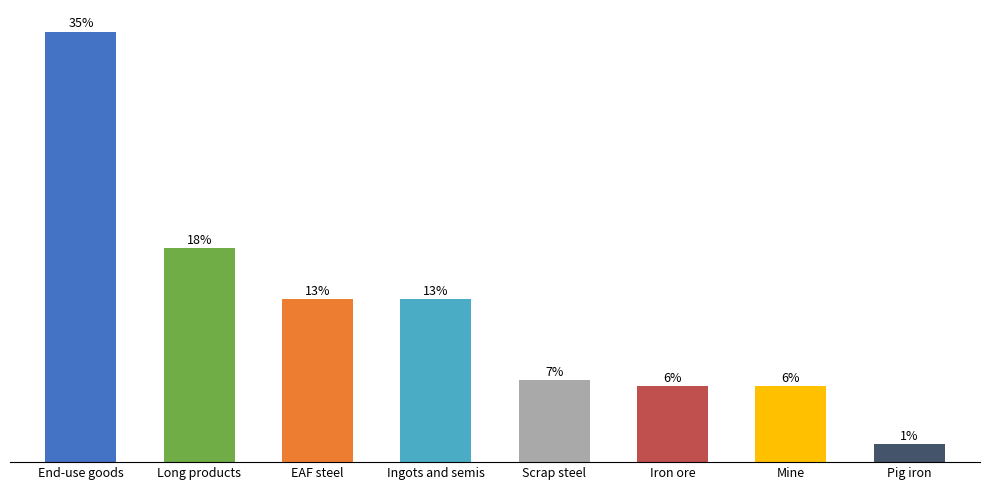

Rank the categories by value from highest to lowest.

End-use goods, Long products, EAF steel, Ingots and semis, Scrap steel, Iron ore, Mine, Pig iron